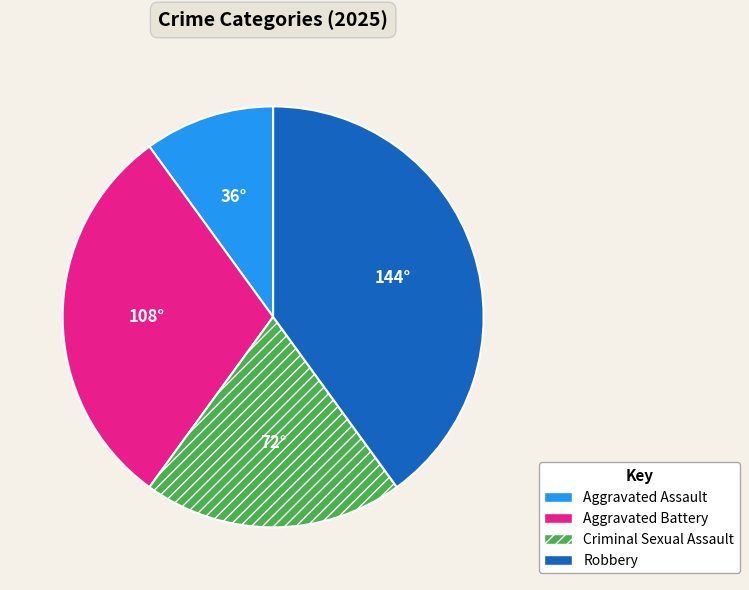

What is the largest slice in the pie chart?

Robbery